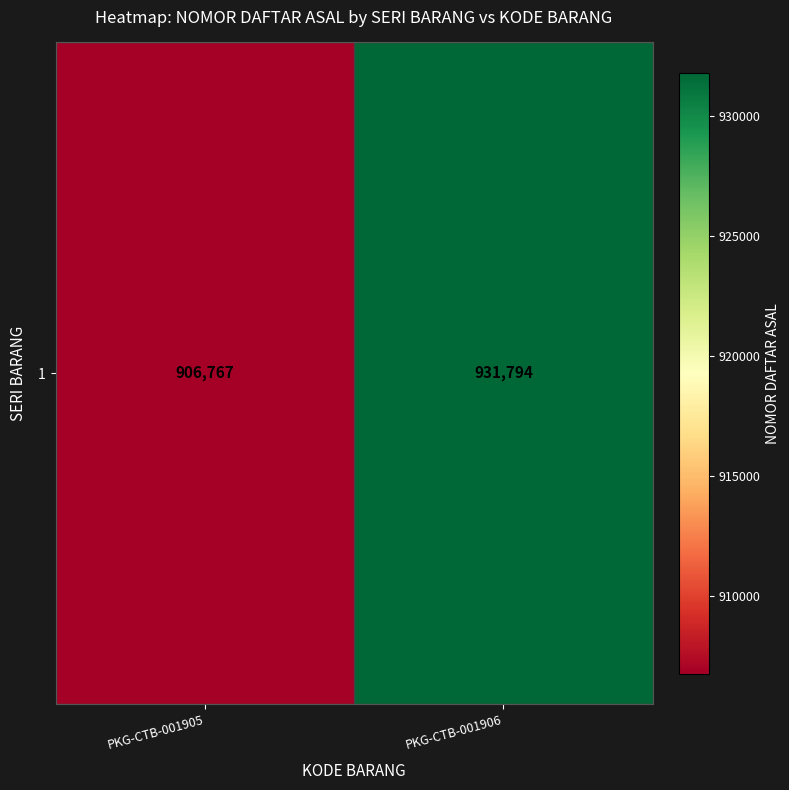

The chart shows a value of 1497356 at PKG-CTB-001905. True or false?

False